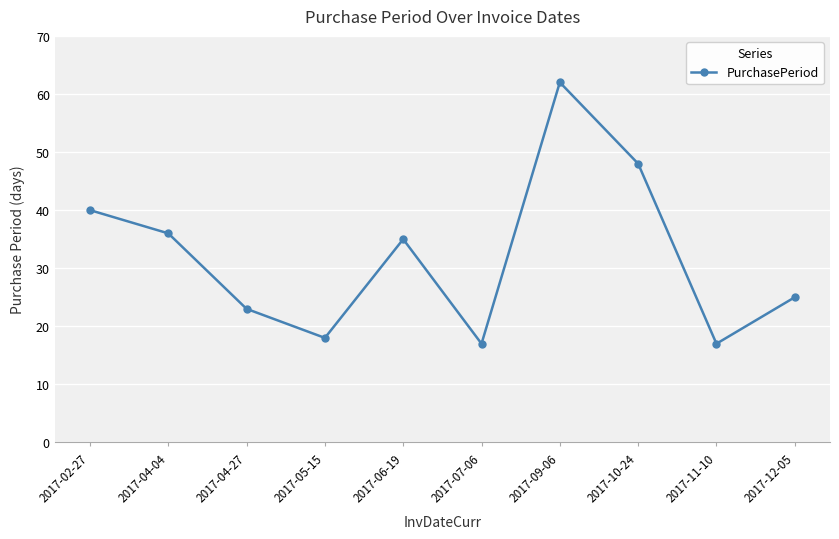

Where is the first local maximum?

2017-06-19